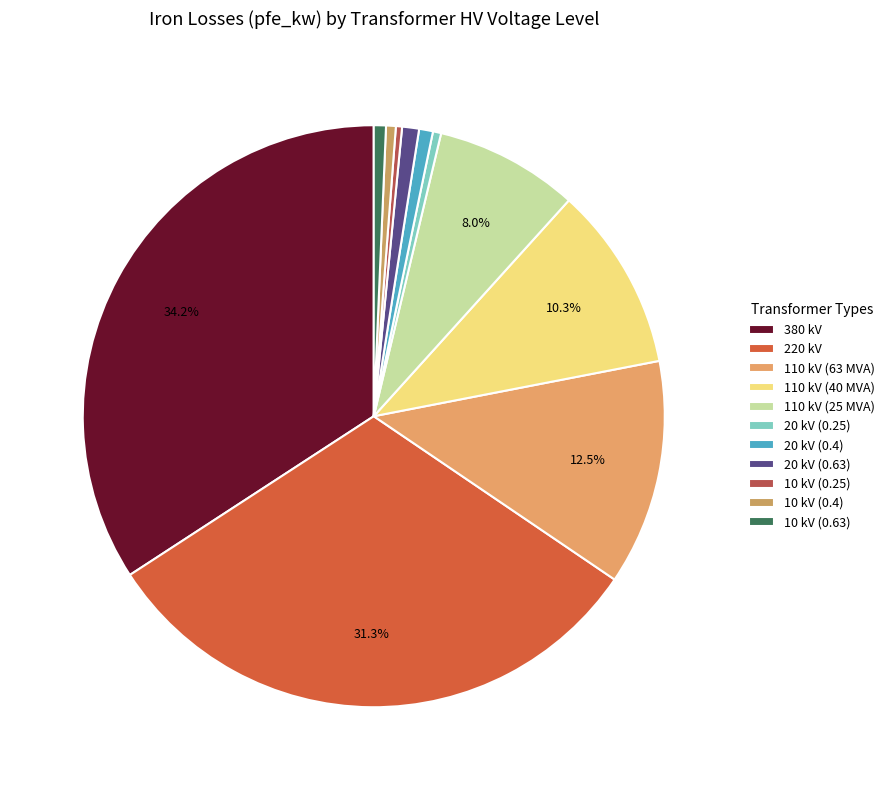

To the nearest percent, what is the combined percentage of 110 kV (25 MVA) and 20 kV (0.4)?

9%